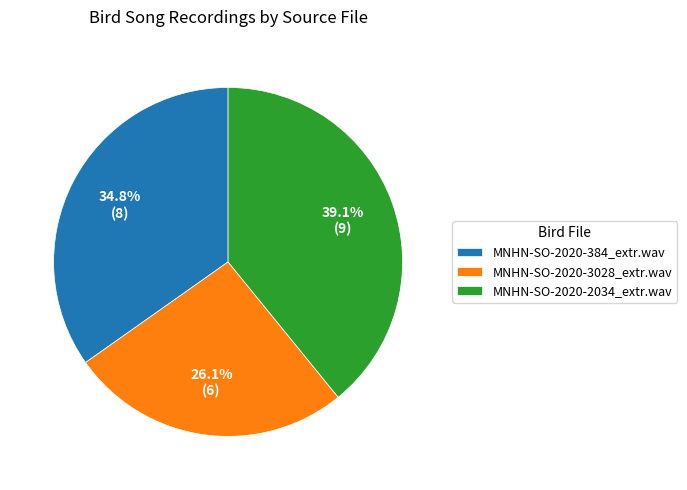

To the nearest percent, what percentage of the pie is MNHN-SO-2020-3028_extr.wav?

26%